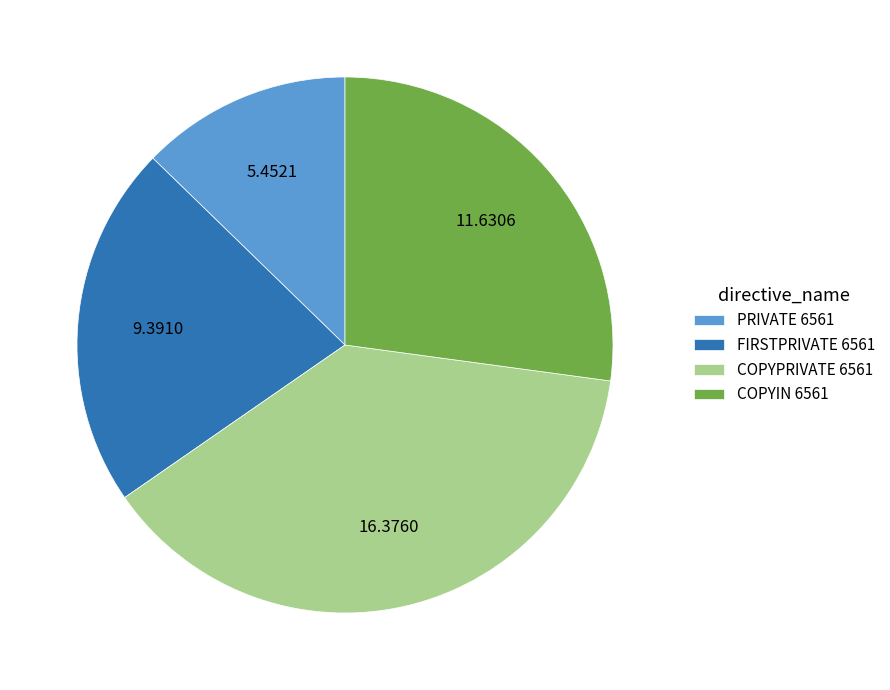

The PRIVATE 6561 slice represents 13% of the pie. True or false?

True